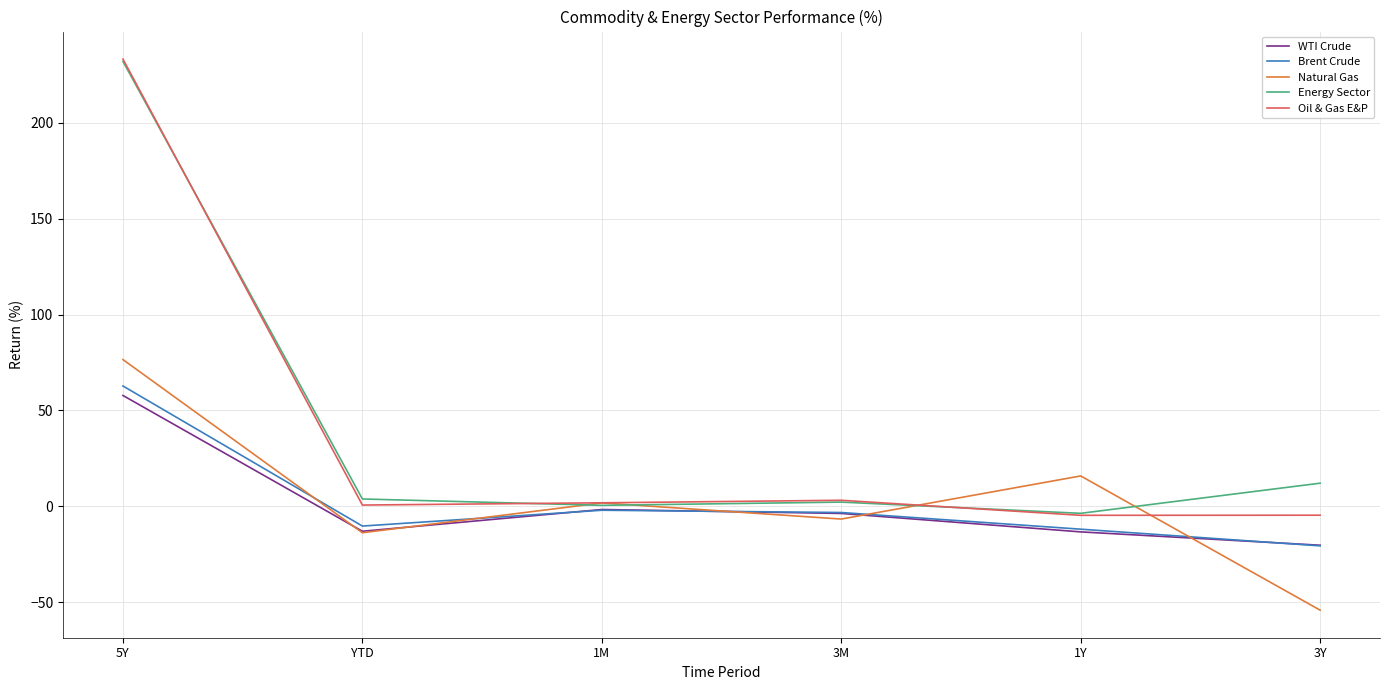

What position from the right is 1M?

4